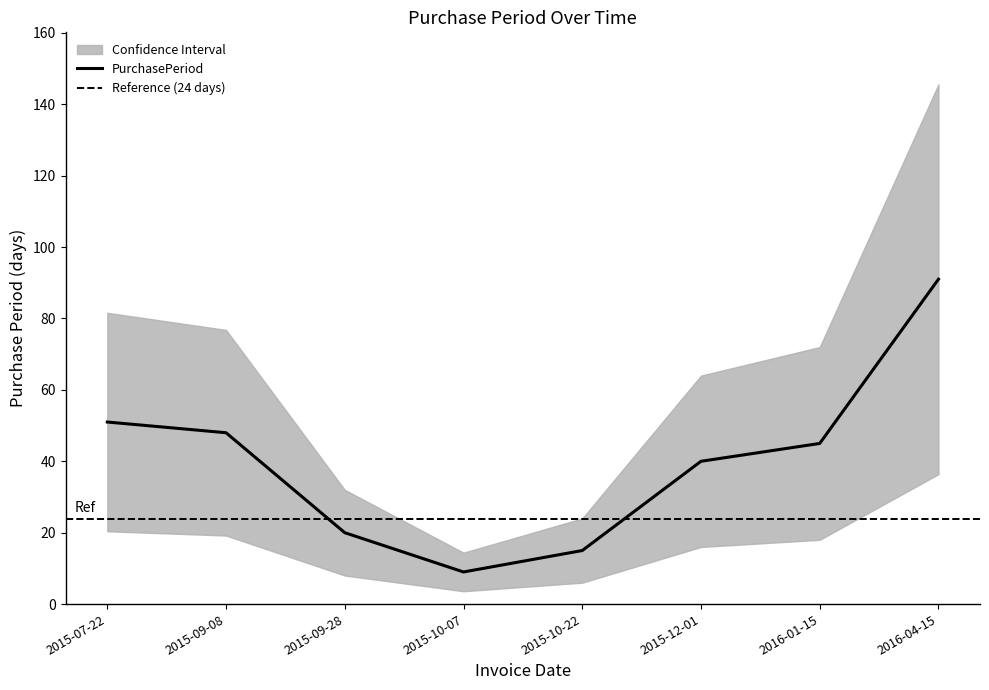

List the labels in order of value, smallest first.

2015-10-07, 2015-10-22, 2015-09-28, 2015-12-01, 2016-01-15, 2015-09-08, 2015-07-22, 2016-04-15